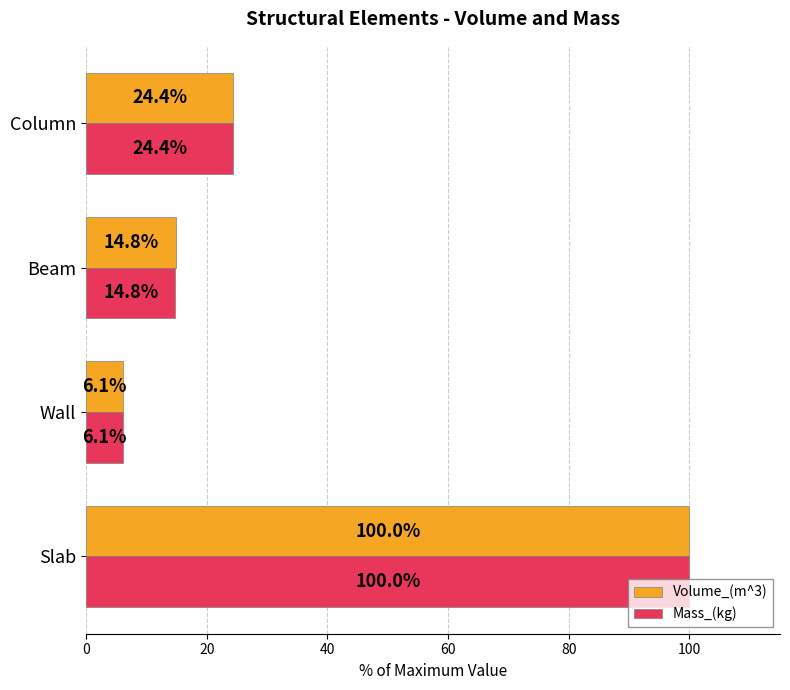

True or false: Volume_(m^3) has a value of 2.6 at Wall.

False